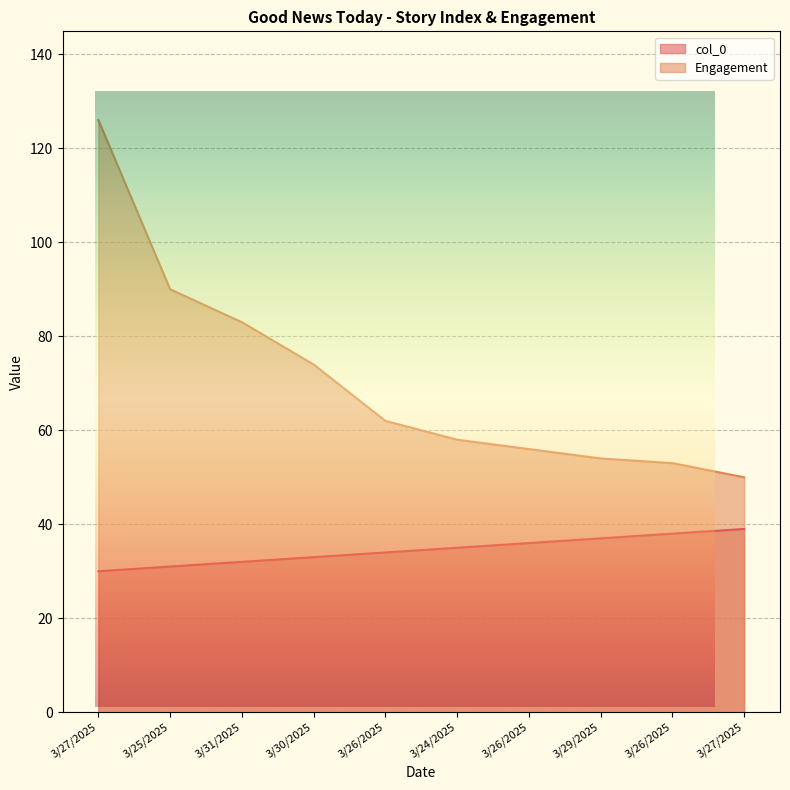

Which series has the largest total across all categories?

Engagement